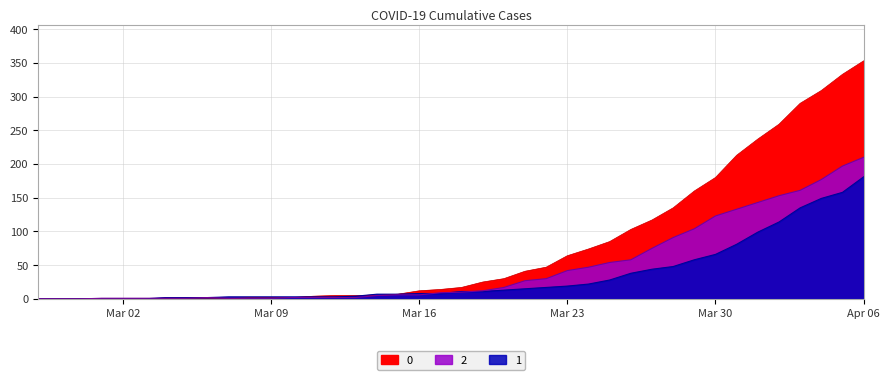

At which label does 2 first exceed 10?

2020-03-19